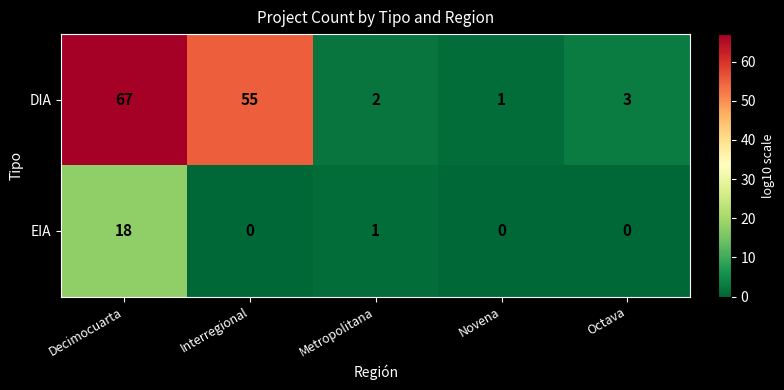

Which series has the largest range (max minus min)?

DIA